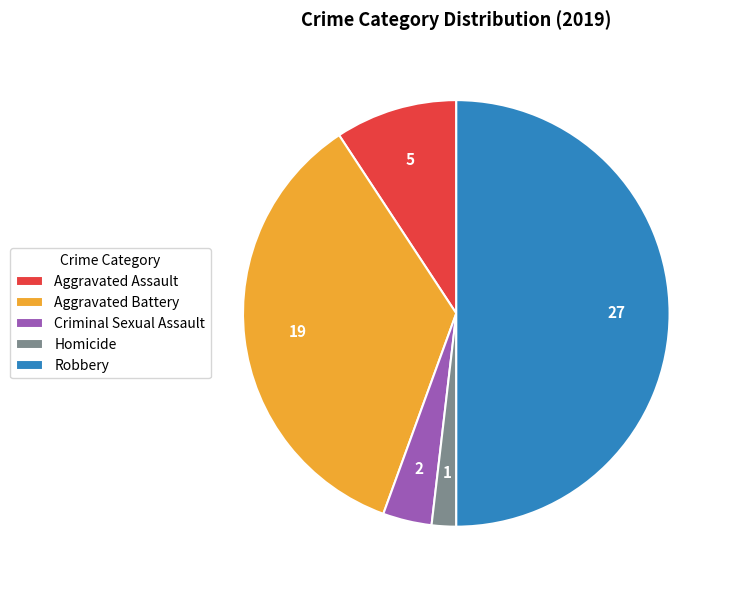

Which category has the smallest portion of the pie?

Homicide